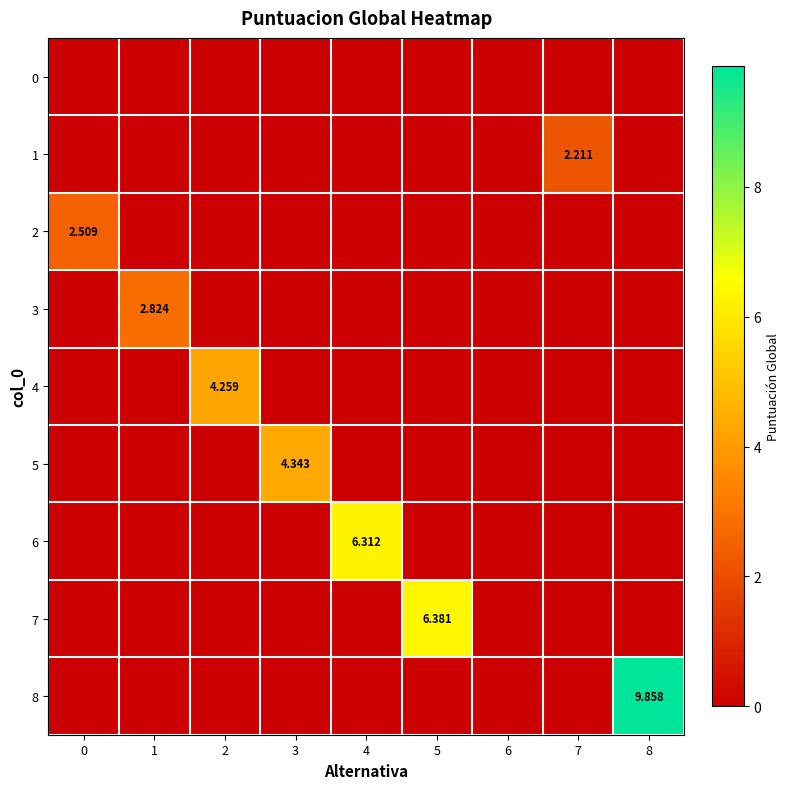

What is the difference between the maximum and minimum values in the 7 series?

6.4